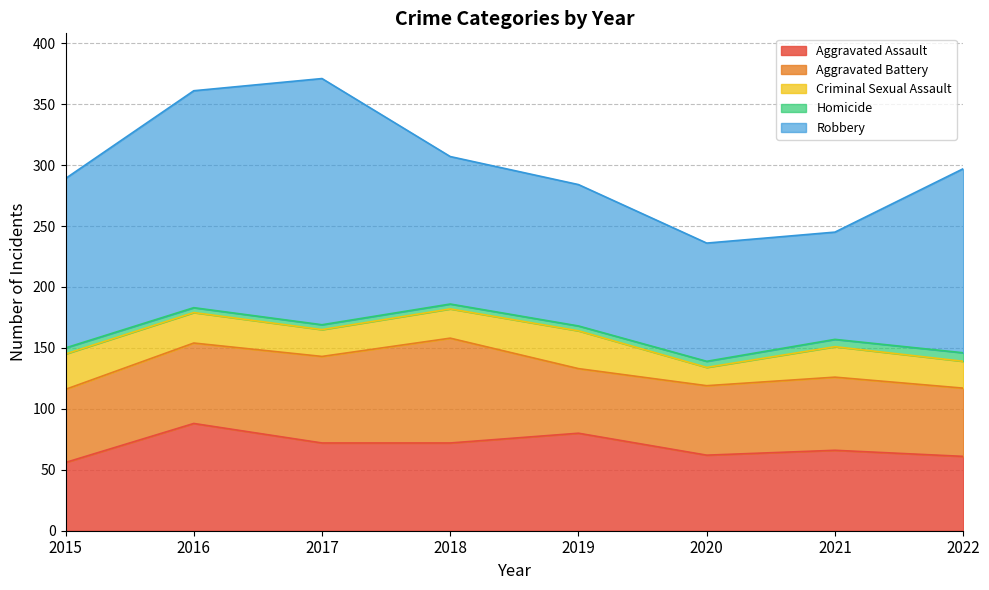

Count the number of categories in the chart.

8